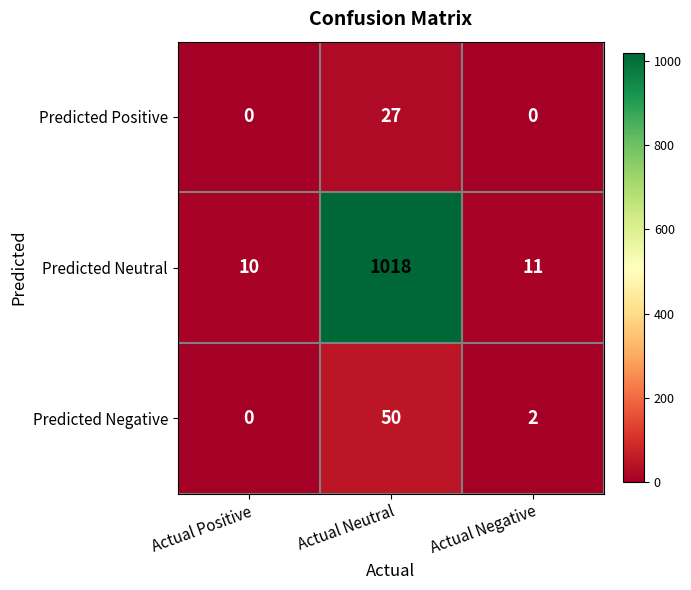

Rank the series by their maximum value, from lowest to highest.

Predicted Positive, Predicted Negative, Predicted Neutral